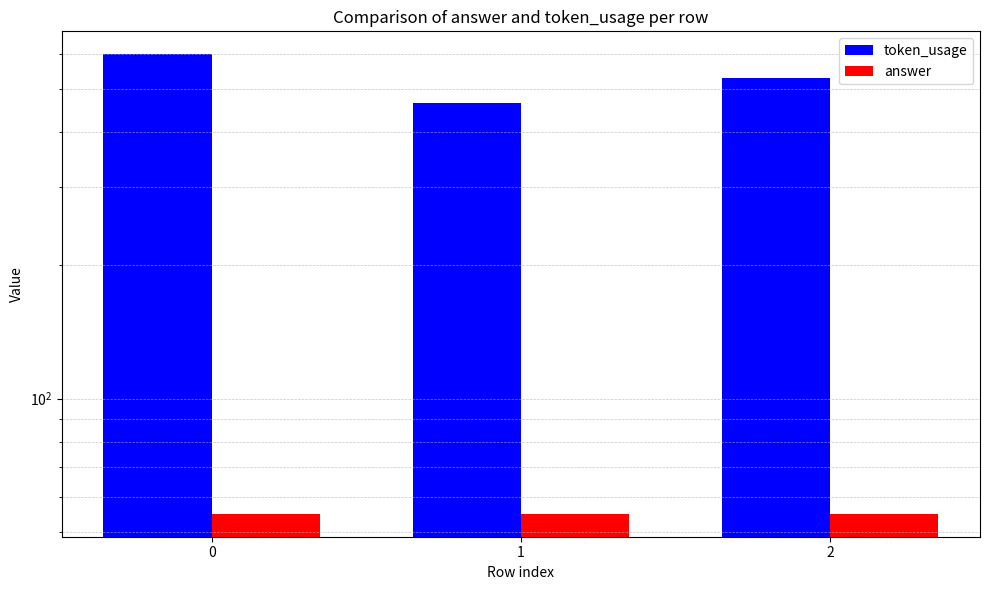

The answer series shows 13 at 2. True or false?

False